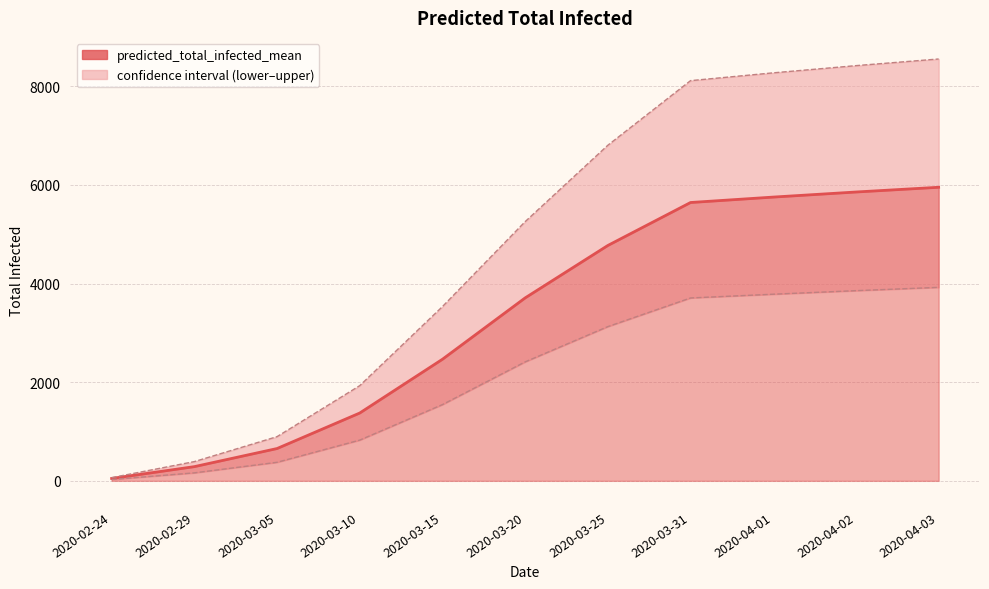

What is the difference between the maximum and minimum values in the predicted_total_infected_upper series?

8488